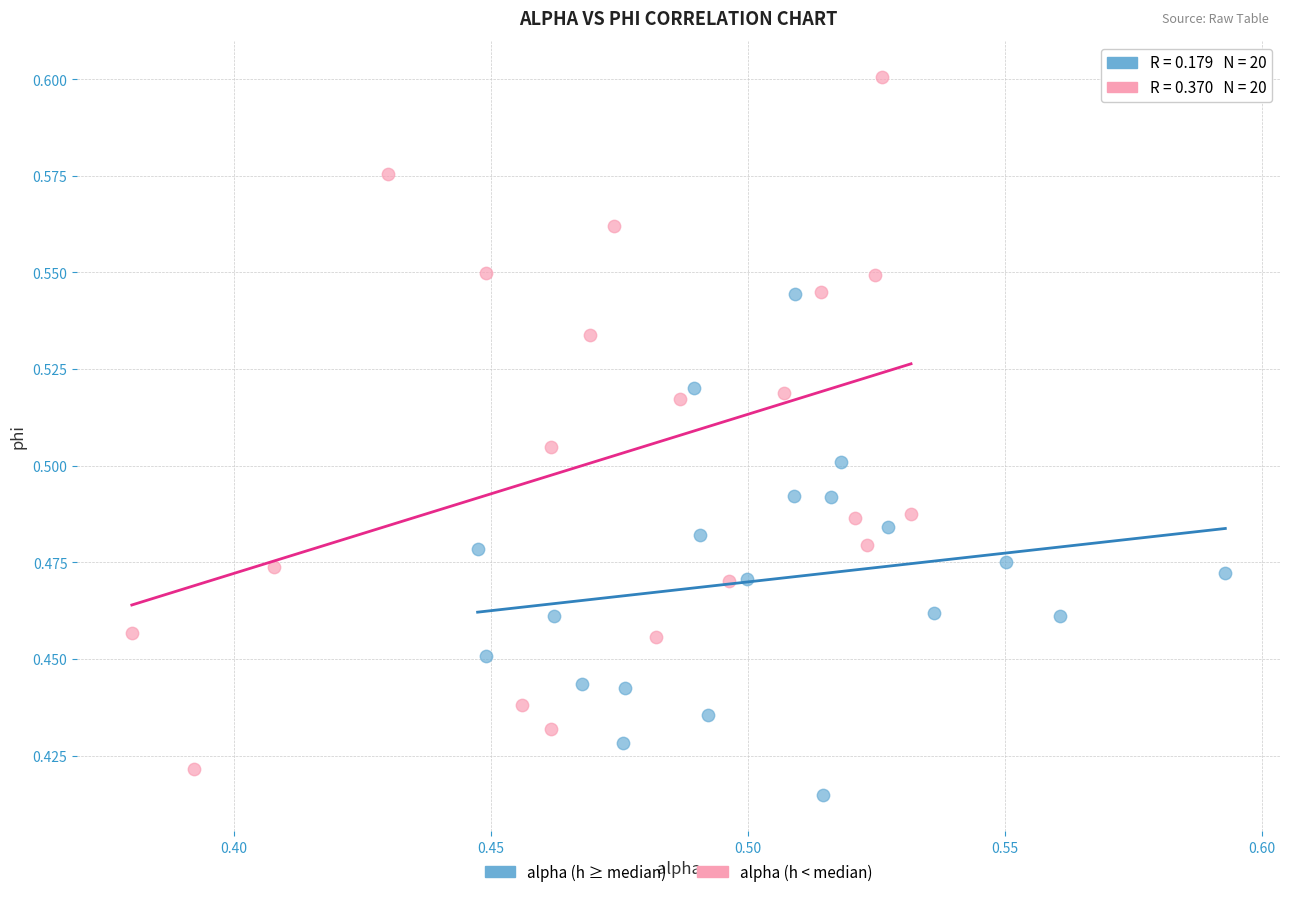

Which series contains the highest Y value?

alpha (h < median)